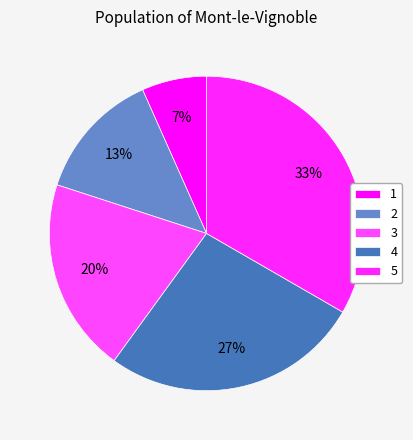

How many segments does this pie chart have?

5